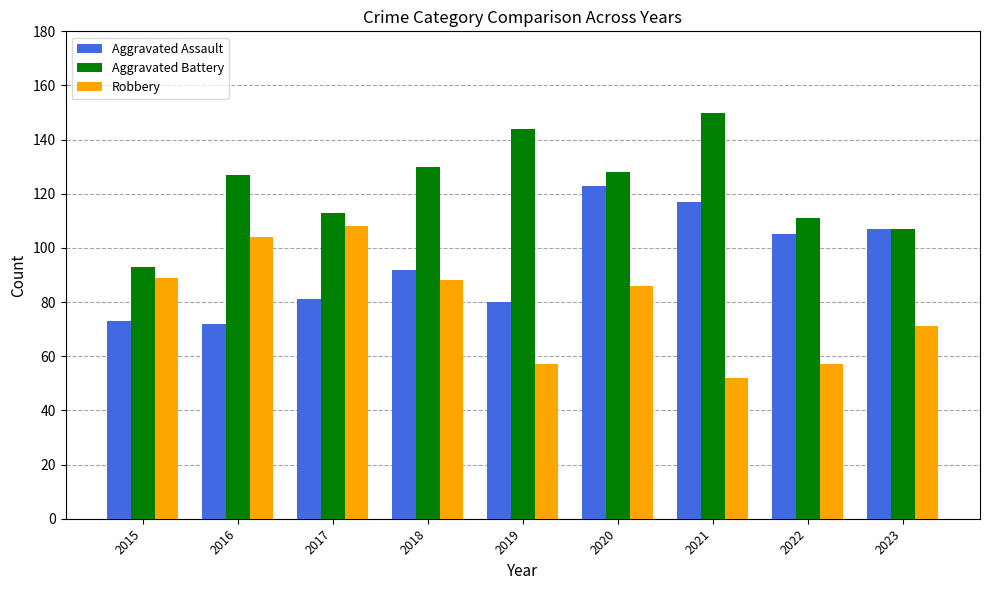

What is the greatest value displayed?

150